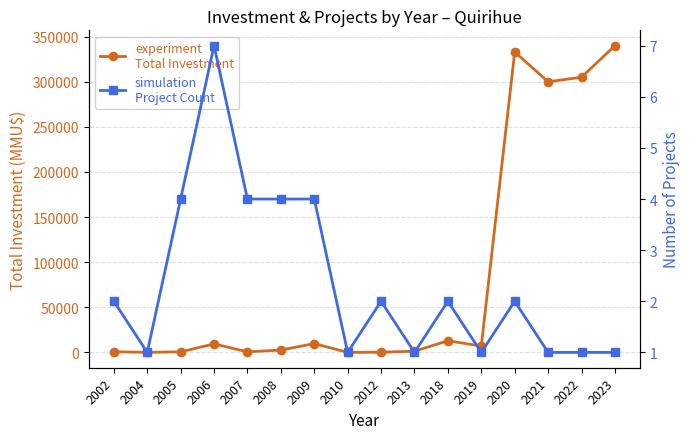

The value of Total Investment (MMU$) at 2022 is 305000. True or false?

True